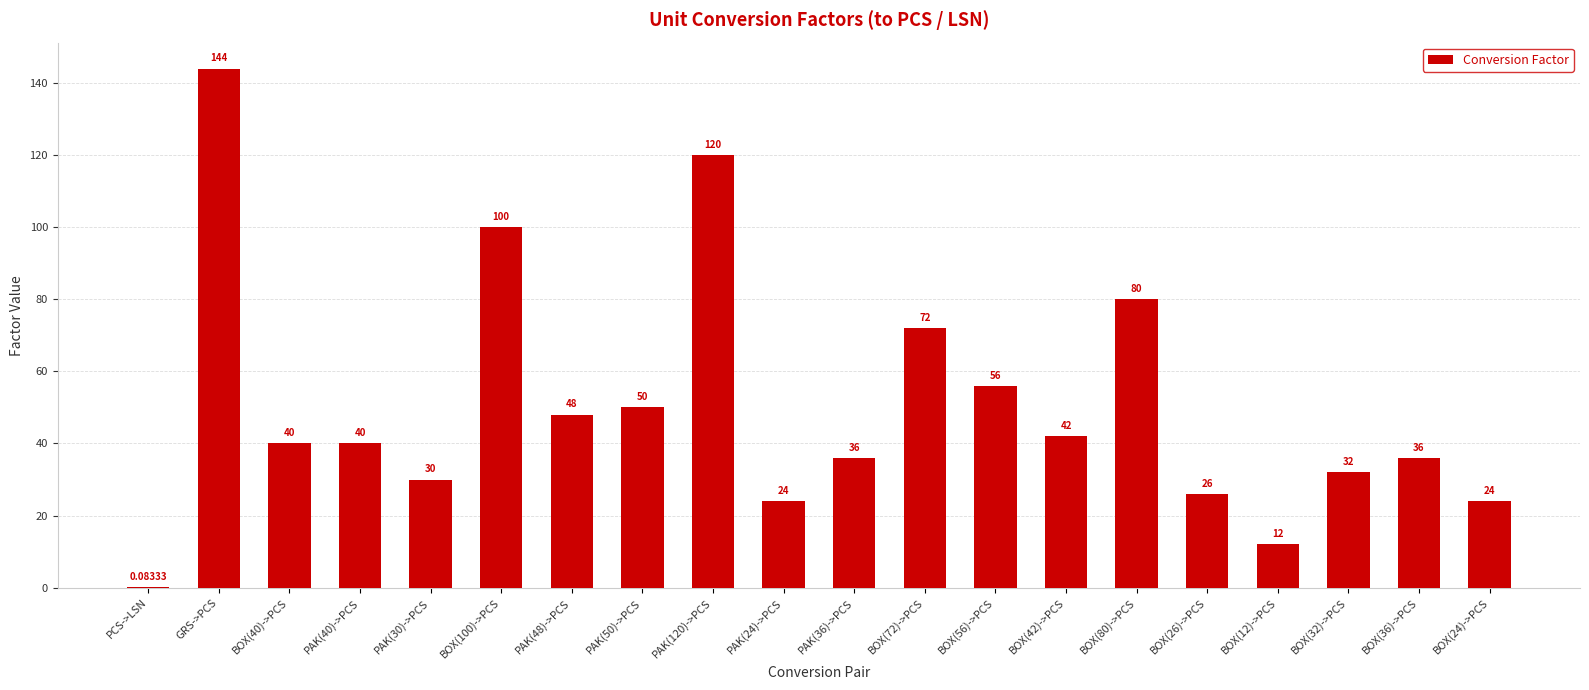

At which category does the chart reach its peak across all series?

GRS->PCS